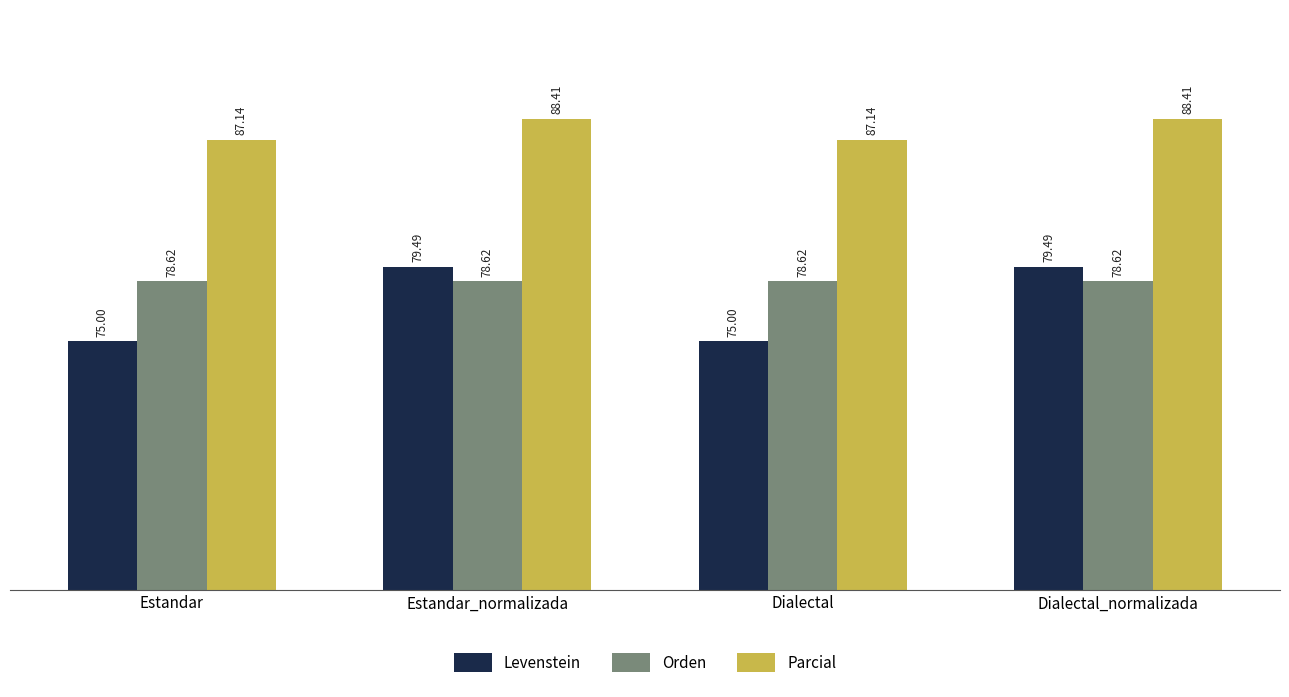

What position from the right is Dialectal?

2